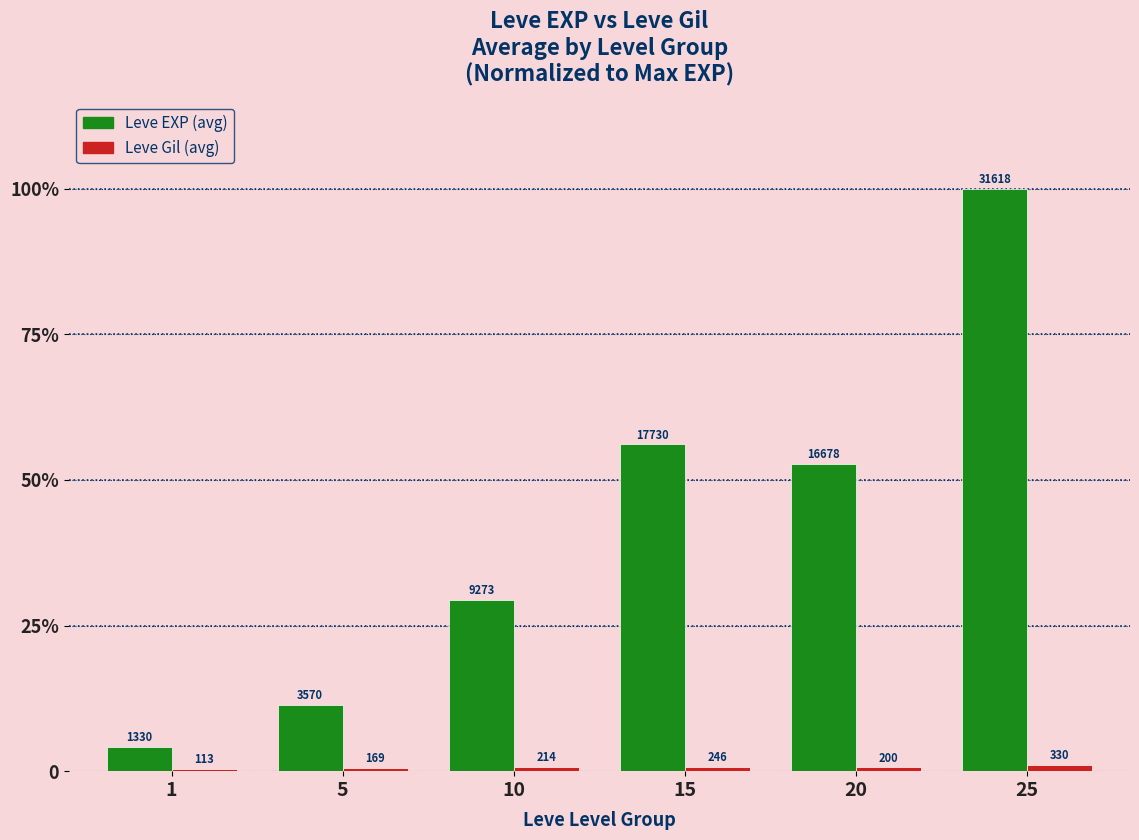

Does the chart contain any negative values?

No